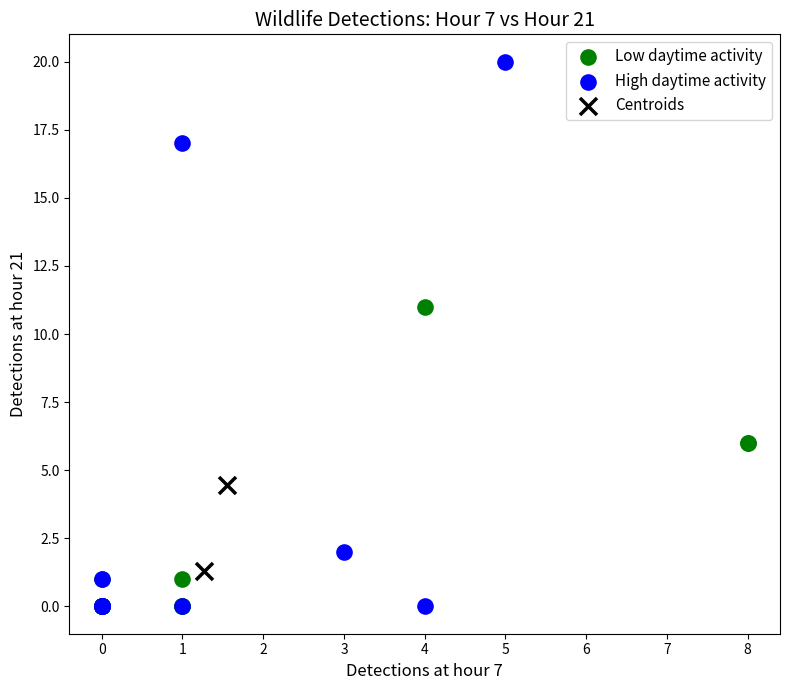

Which series has the largest Y range (max minus min)?

High daytime activity